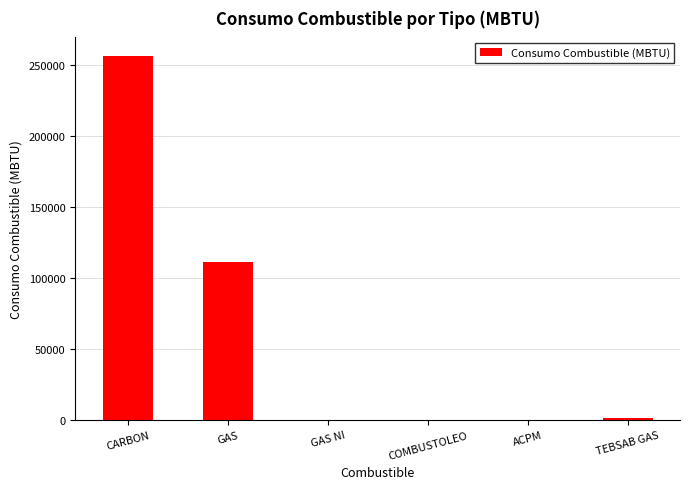

Which category has the highest value across all series?

CARBON